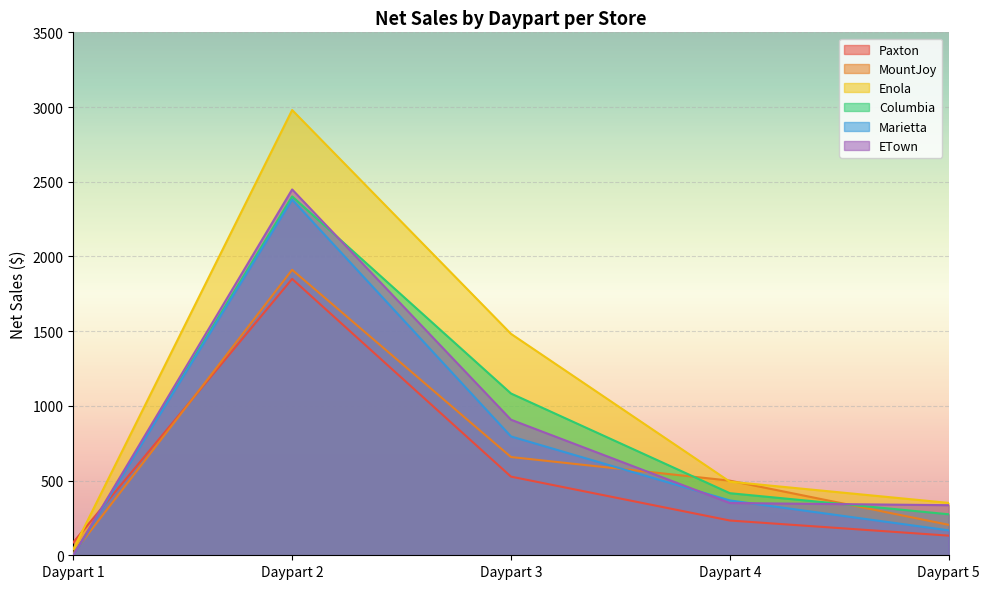

The Paxton series shows 1849.8 at Daypart 2. True or false?

True